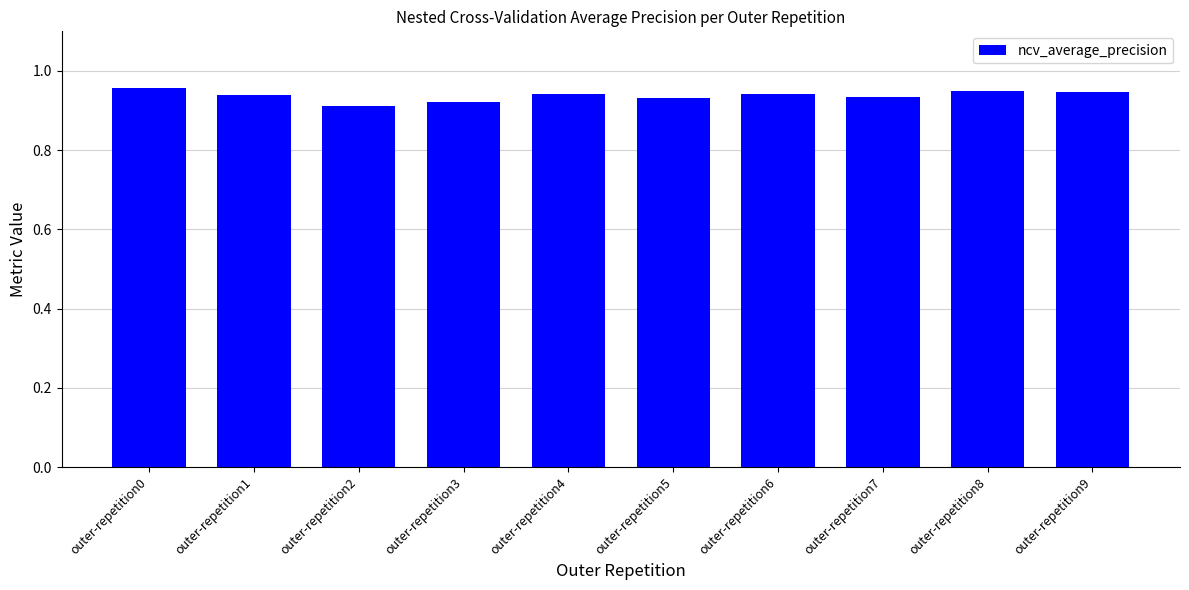

Between outer-repetition8 and outer-repetition3, which is larger?

outer-repetition8